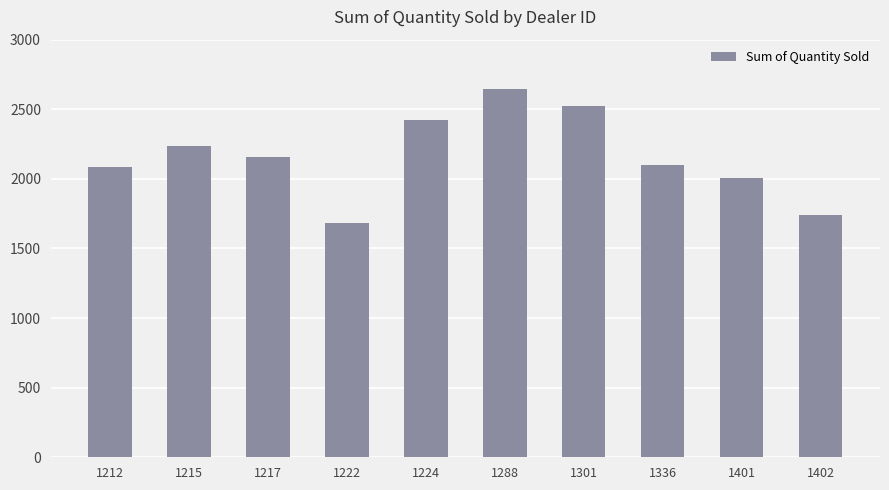

True or false: the data shows 2102 at 1336.

True